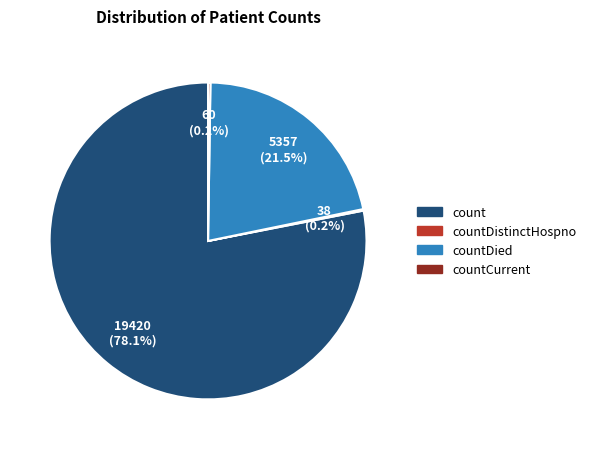

Is there any slice that represents more than half of the pie?

Yes